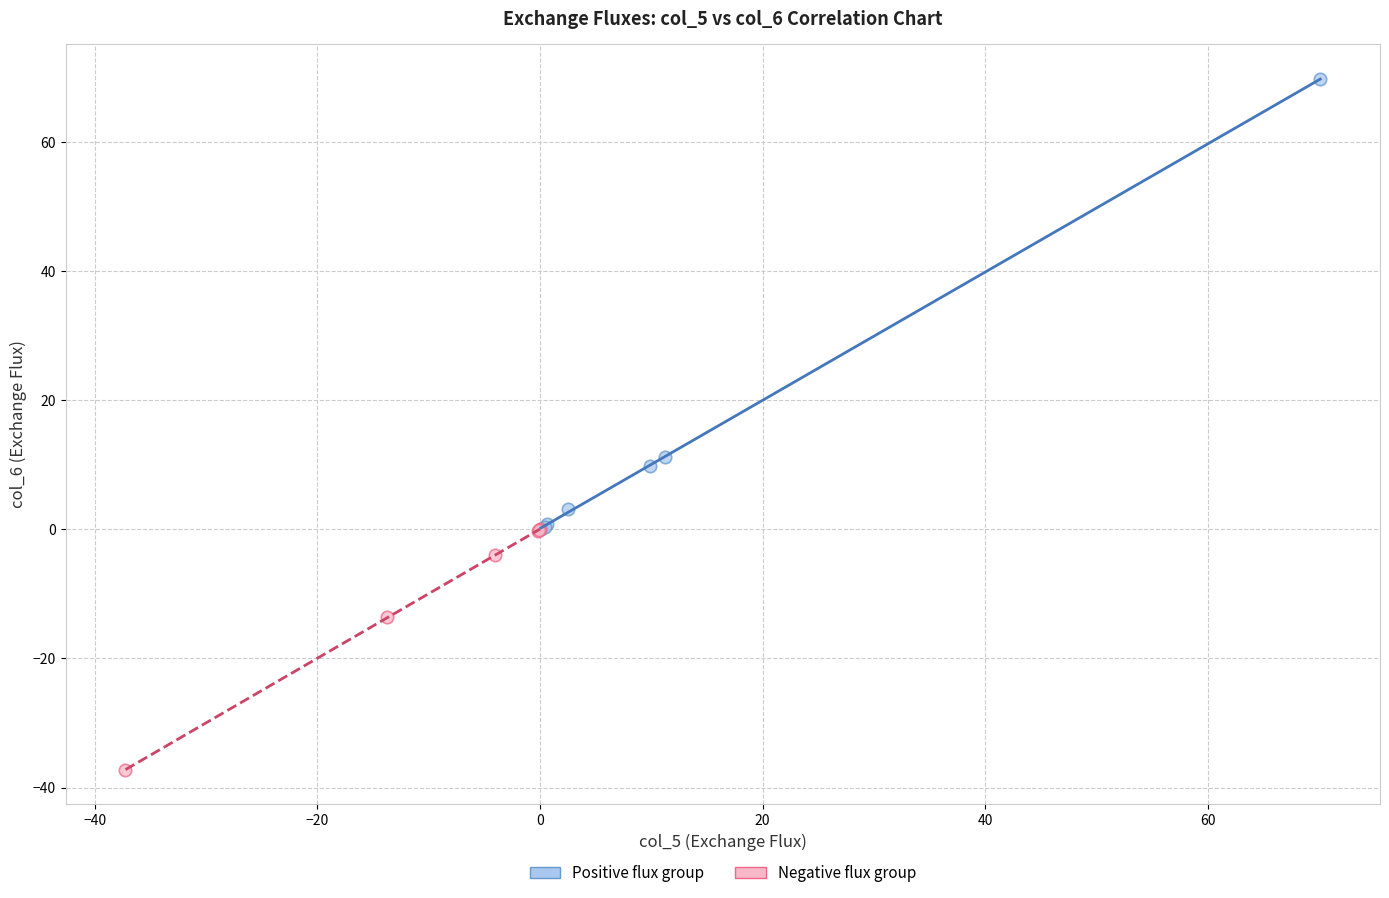

Which series reaches the minimum Y coordinate?

Negative flux group